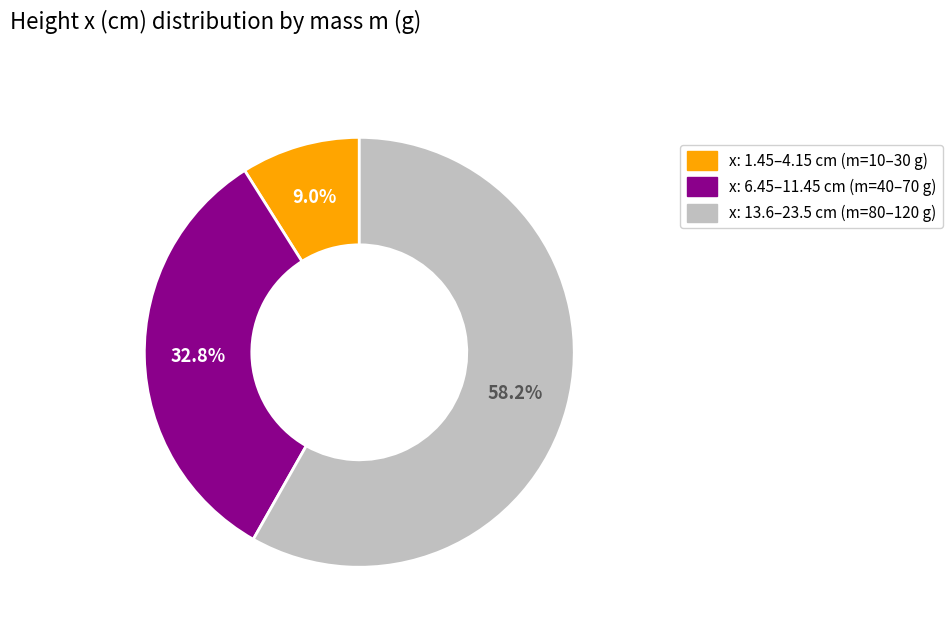

Is there any slice that represents more than half of the pie?

Yes